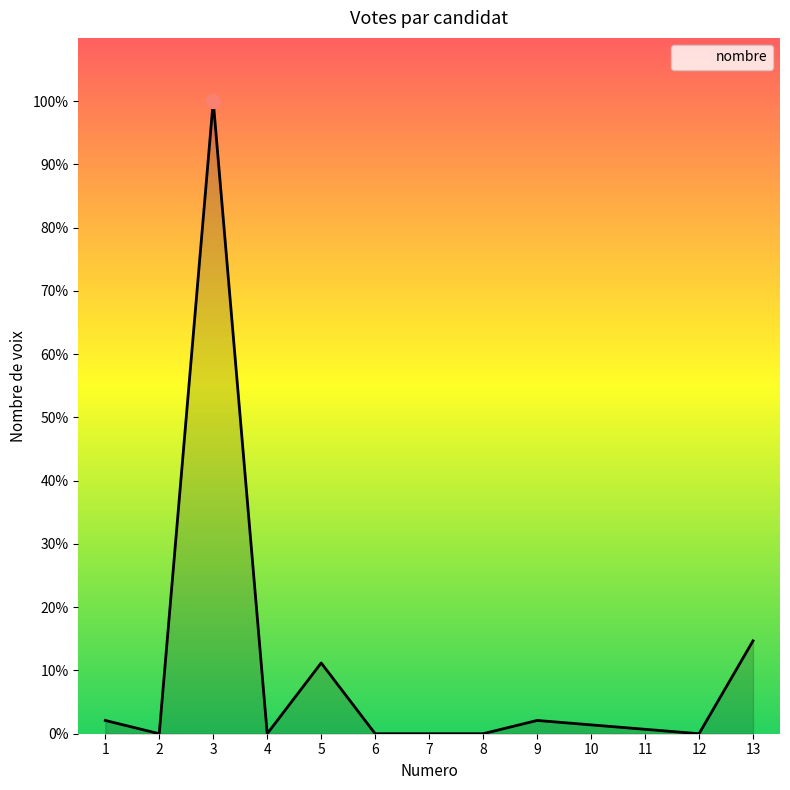

Is this an area chart (filled region under the line)?

Yes